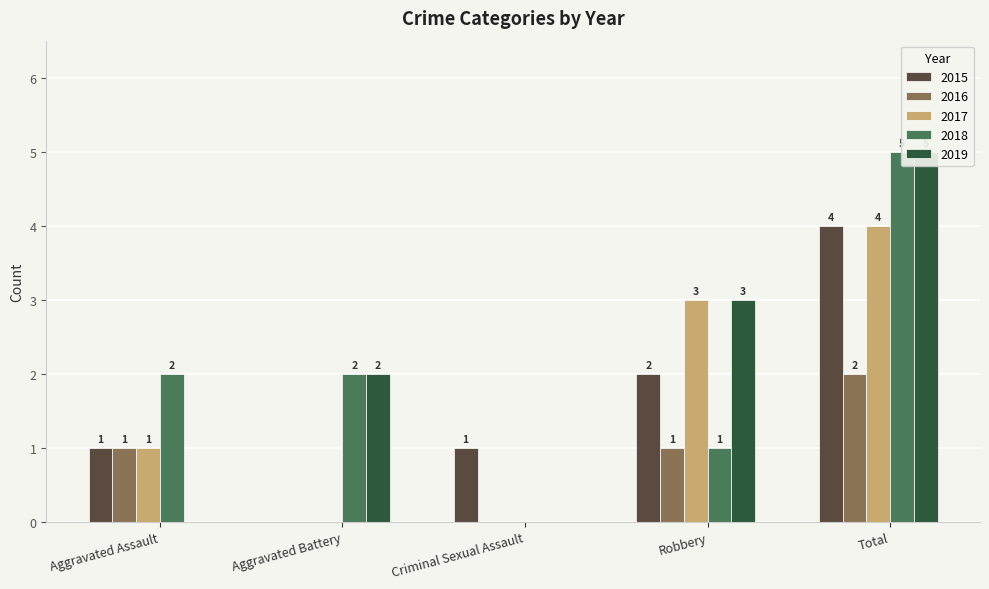

The value of 2017 at Robbery is 3. True or false?

True